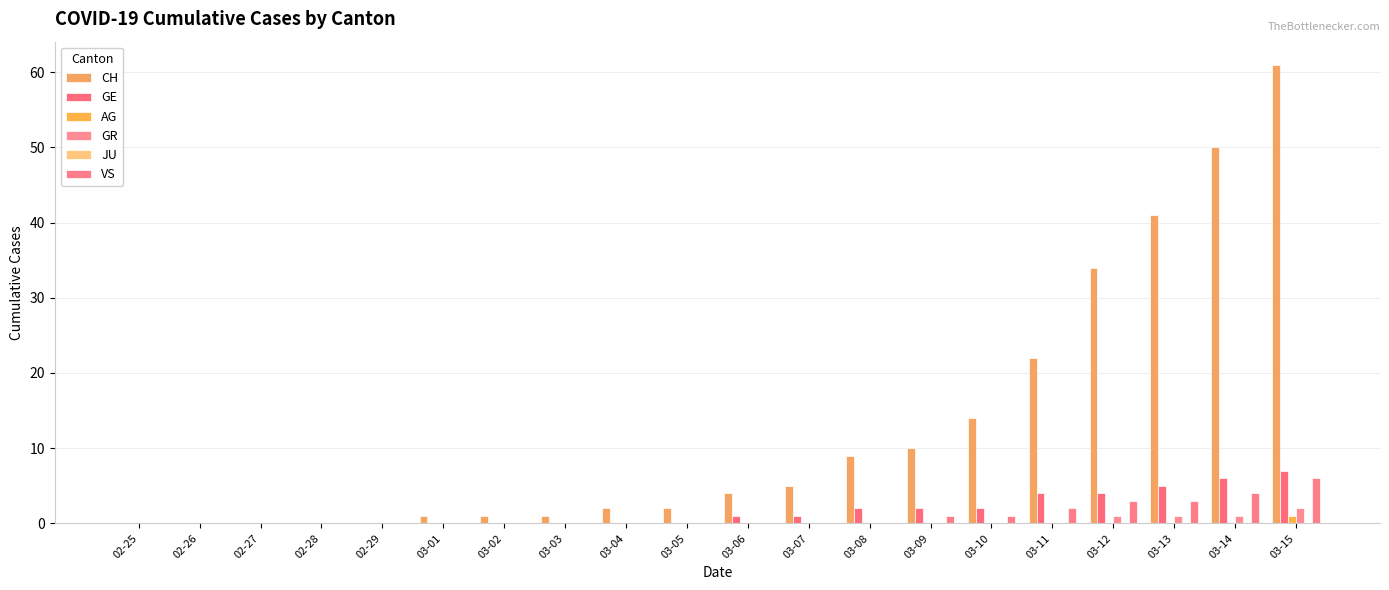

Rank the categories by GE value from lowest to highest.

02-25, 02-26, 02-27, 02-28, 02-29, 03-01, 03-02, 03-03, 03-04, 03-05, 03-06, 03-07, 03-08, 03-09, 03-10, 03-11, 03-12, 03-13, 03-14, 03-15